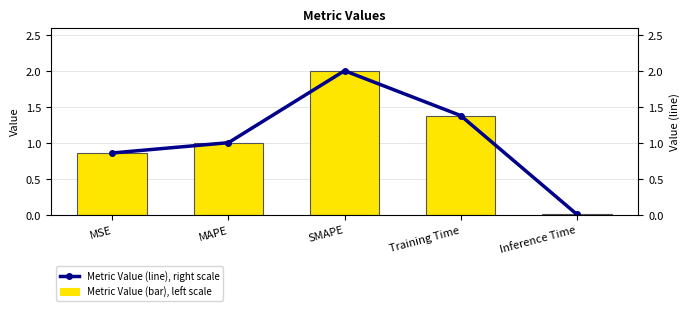

What is the difference between the second highest and minimum values in the Metric Value (col_1) series?

1.4